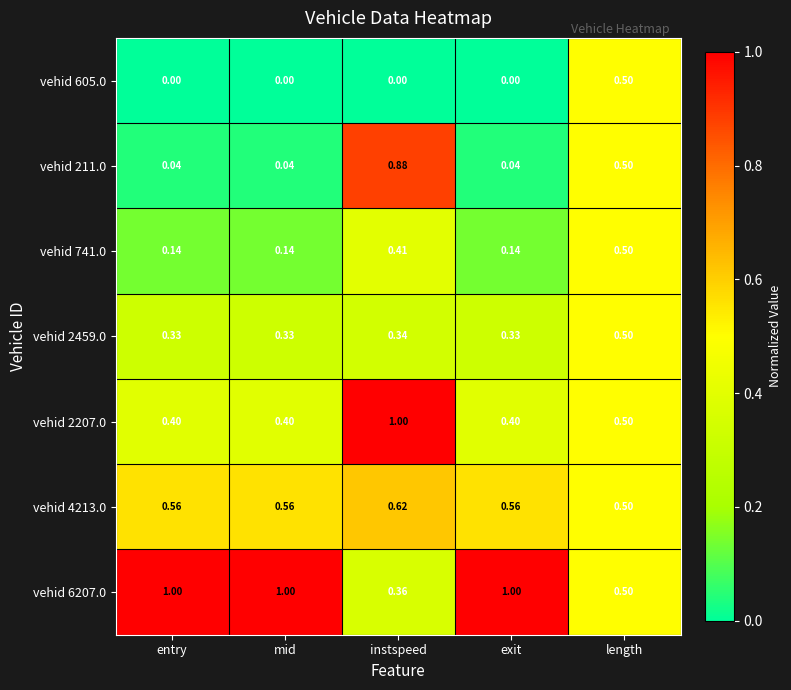

At which label does vehid 605.0 reach its peak?

length